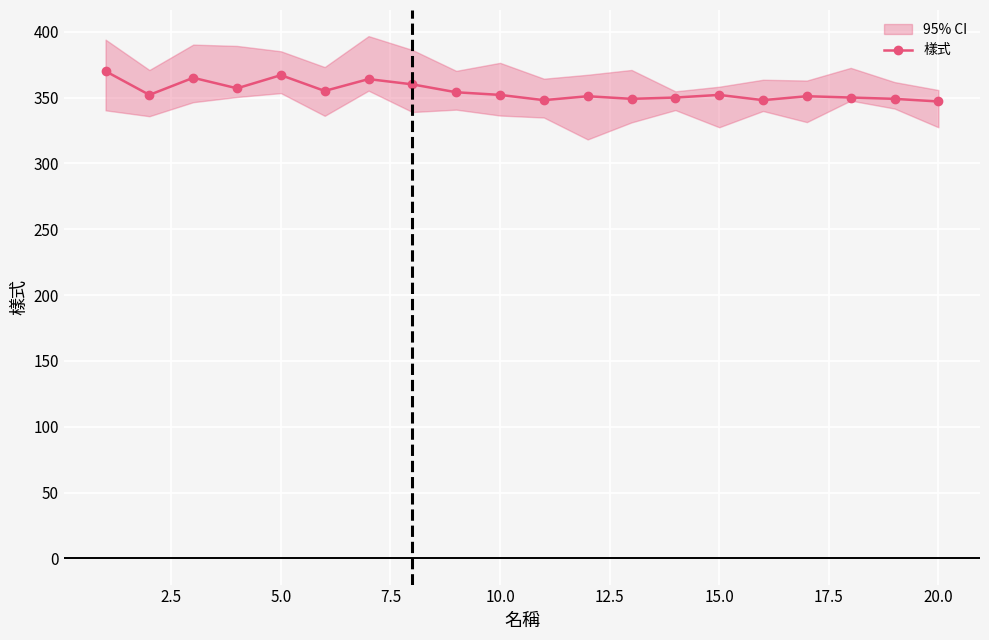

True or false: 樣式 has more than 2 interior local peaks.

True